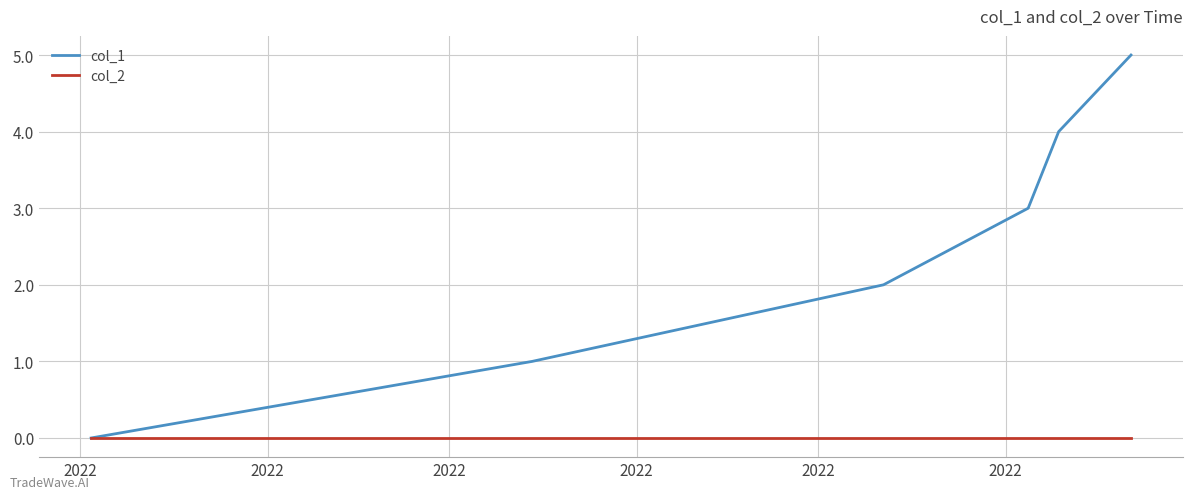

Which series has the largest range (max minus min)?

col_1